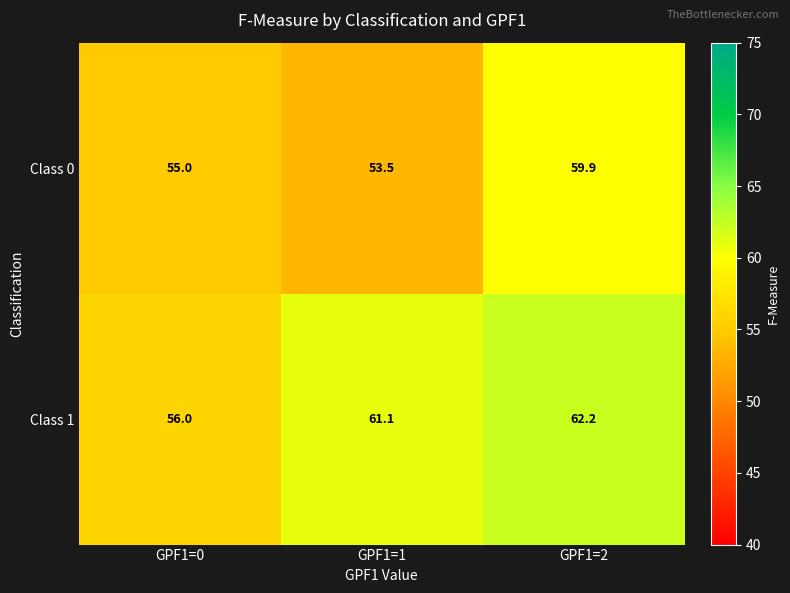

At which category is the sum across all series the highest?

GPF1=2